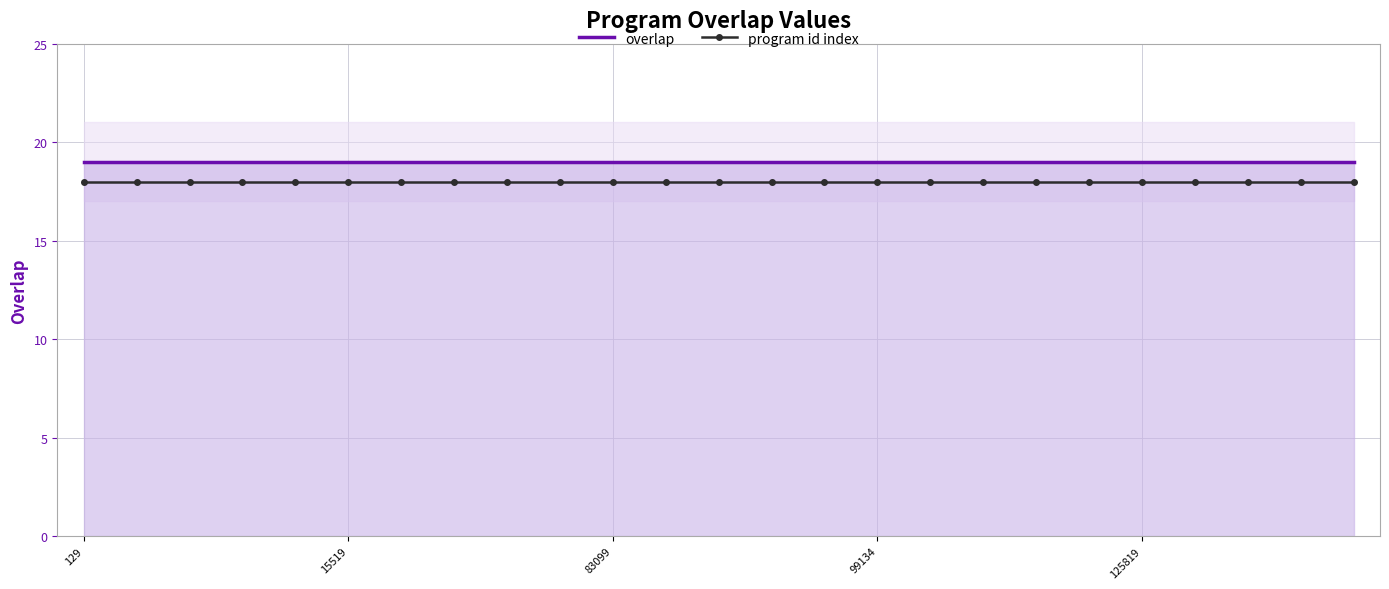

True or false: overlap has a value of 19 at 99134.

True